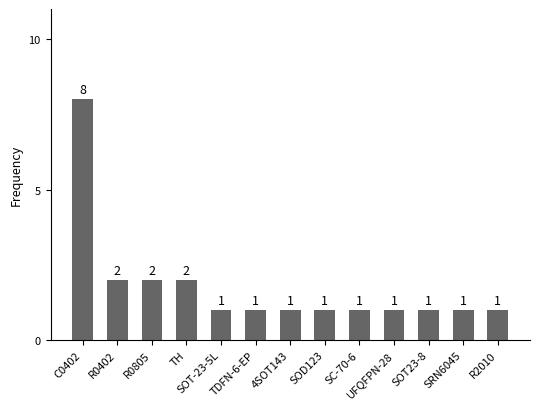

The value at SOD123 is 1. True or false?

True